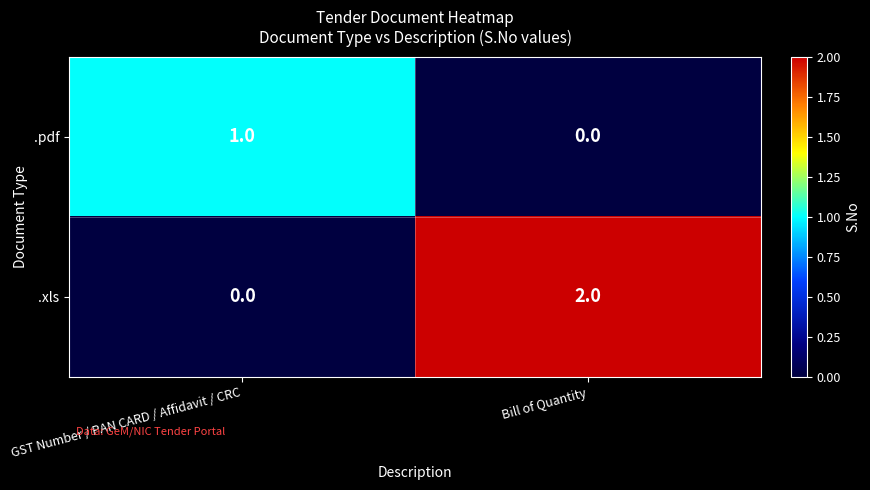

Which category has the highest value across all series?

Bill of Quantity